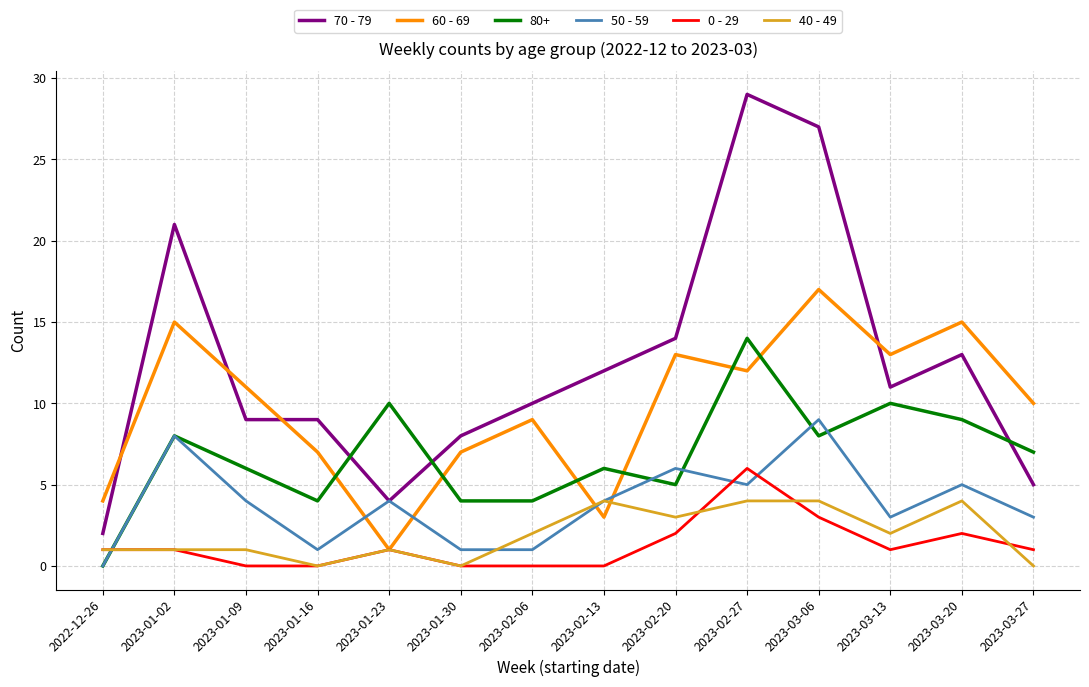

What is the average value of the 70 - 79 series?

12